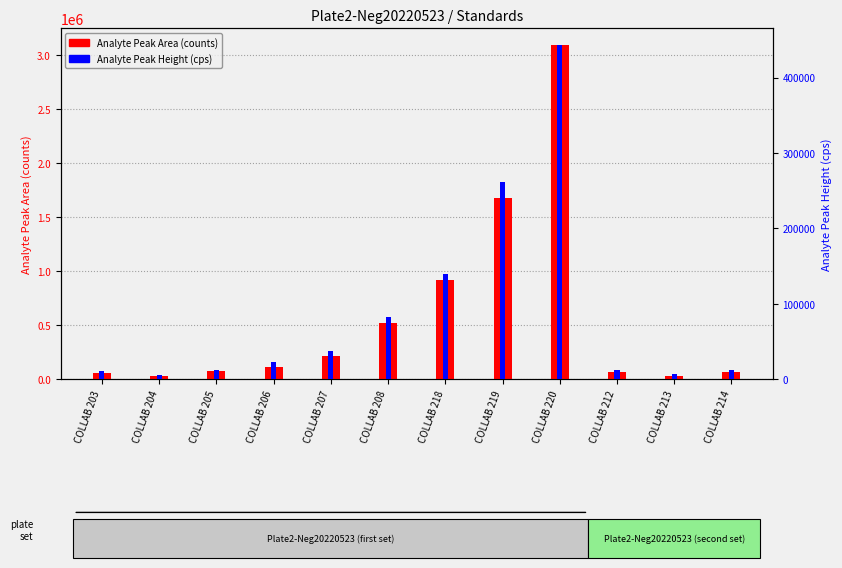

List the labels in order of Analyte Peak Area (counts) value, largest first.

COLLAB 220, COLLAB 219, COLLAB 218, COLLAB 208, COLLAB 207, COLLAB 206, COLLAB 205, COLLAB 214, COLLAB 212, COLLAB 203, COLLAB 204, COLLAB 213